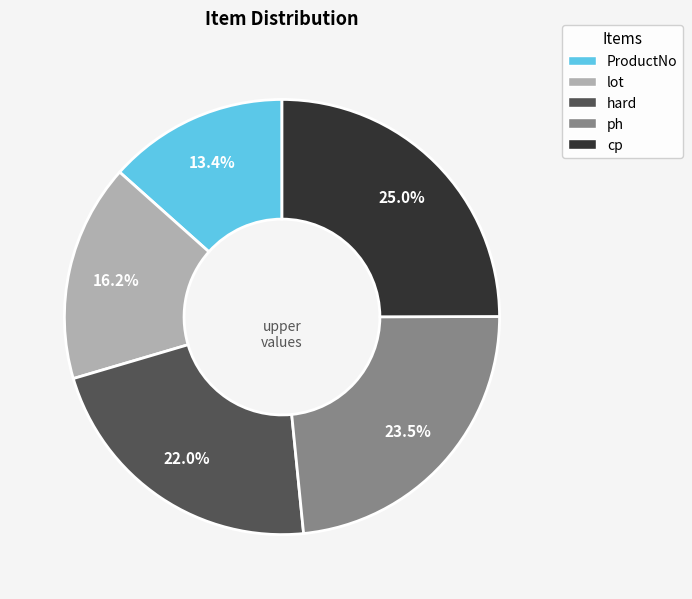

How many segments does this pie chart have?

5